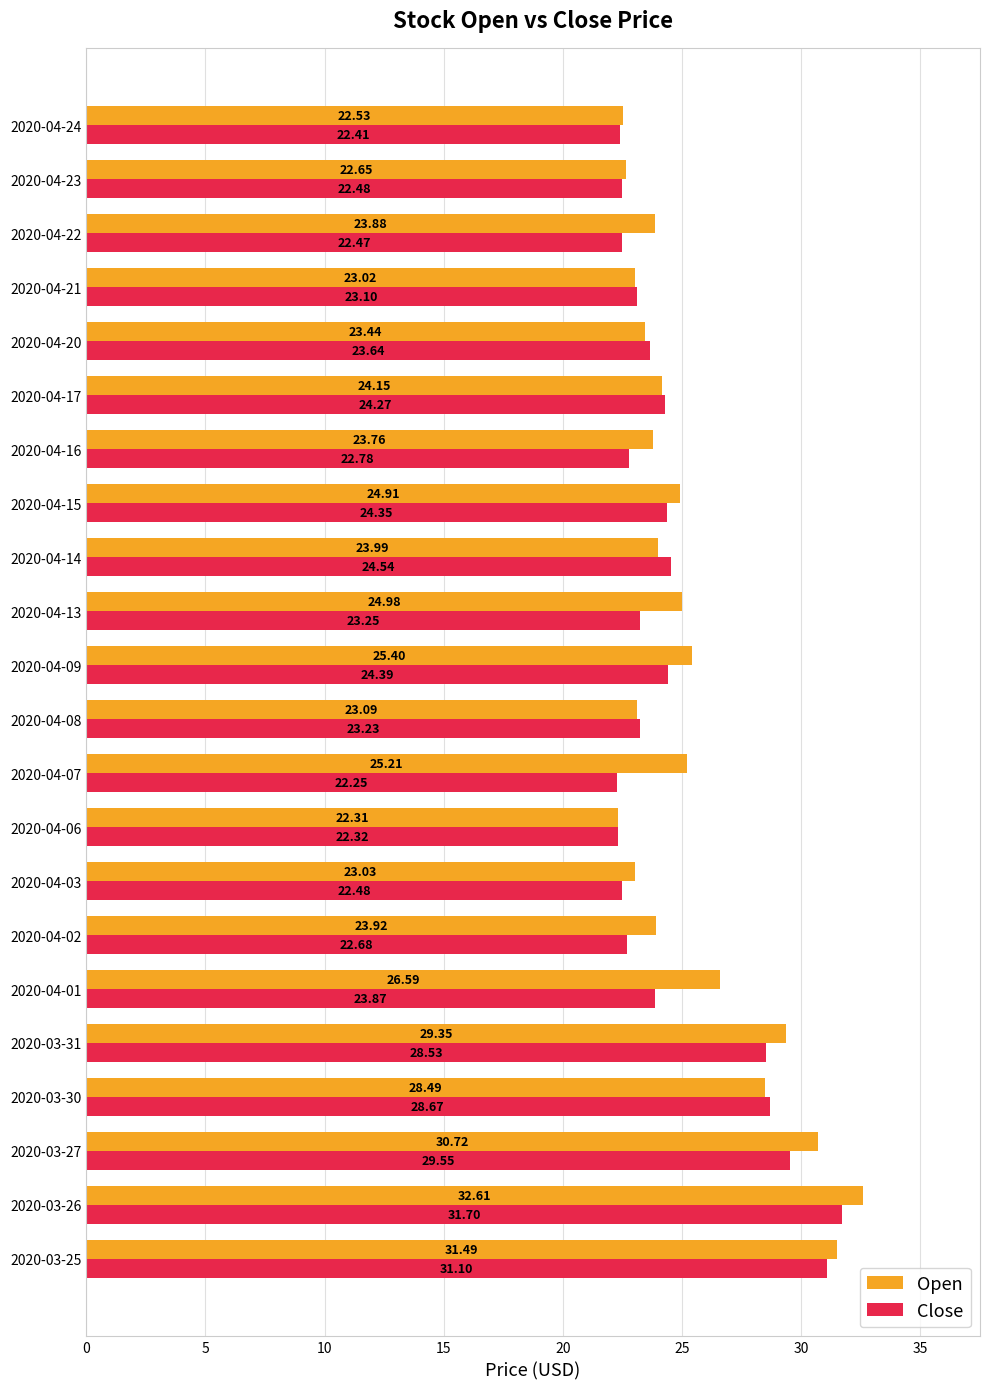

What is the difference between the Close values at 2020-04-17 and 2020-04-21?

1.2